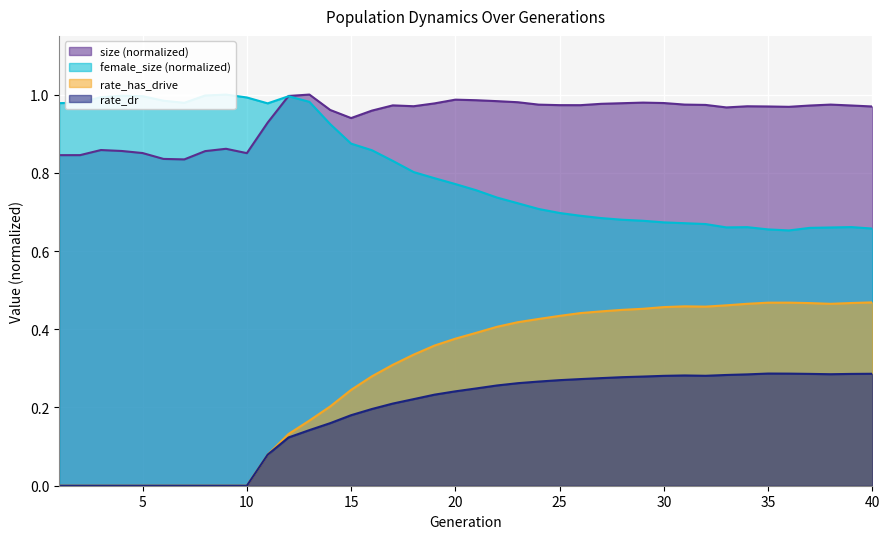

Is it true that rate_dr equals 0.2 at 21?

True